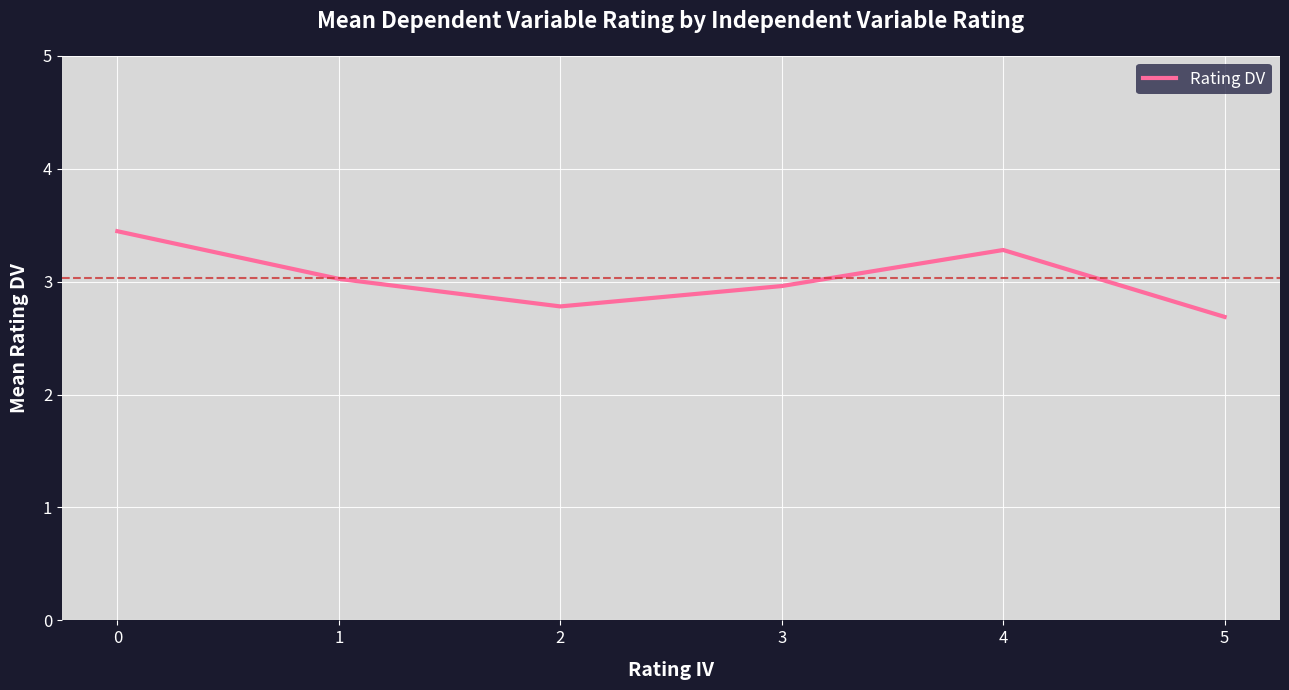

Between 3 and 2, which is larger?

3